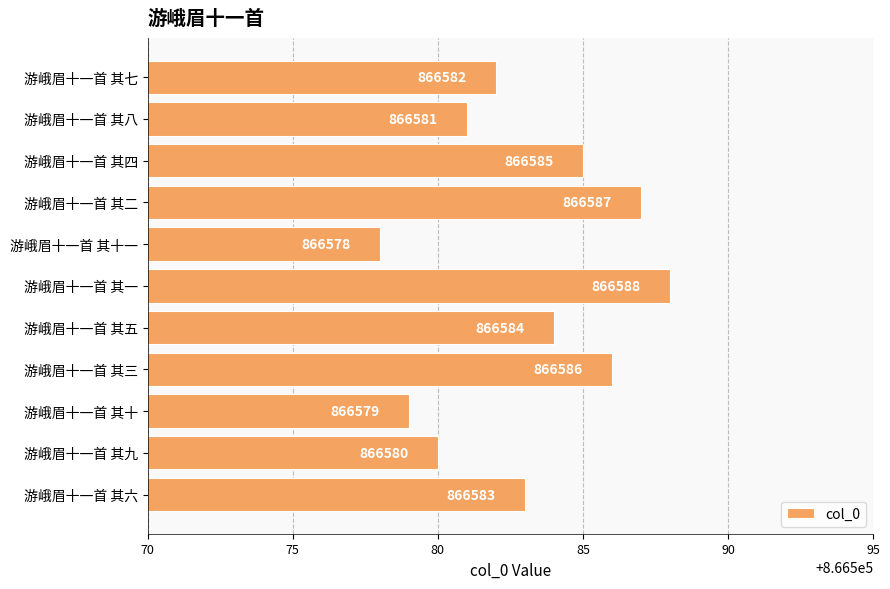

Reading top to bottom, transcribe all the data shown in this chart.

游峨眉十一首 其七=866582	游峨眉十一首 其八=866581	游峨眉十一首 其四=866585	游峨眉十一首 其二=866587	游峨眉十一首 其十一=866578	游峨眉十一首 其一=866588	游峨眉十一首 其五=866584	游峨眉十一首 其三=866586	游峨眉十一首 其十=866579	游峨眉十一首 其九=866580	游峨眉十一首 其六=866583